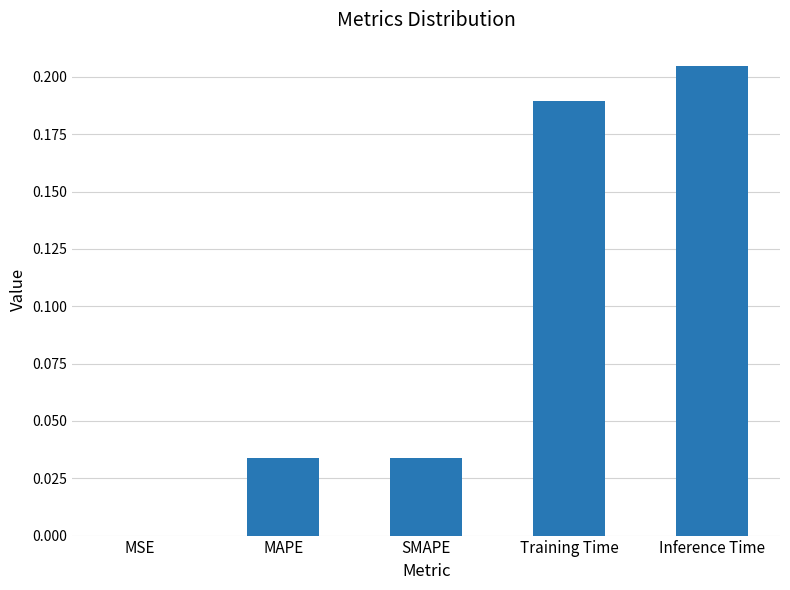

Which category has the highest value across all series?

Inference Time